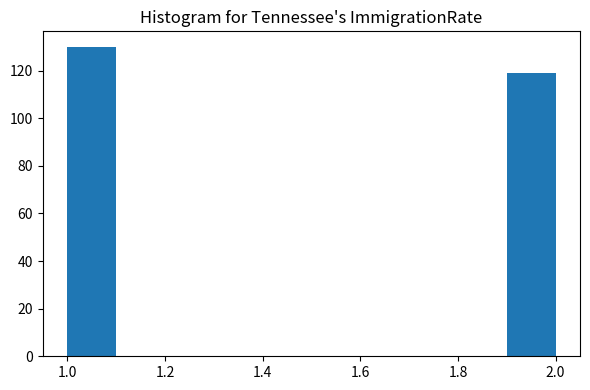

Reading left to right, transcribe this chart: for each bar, give the range it covers on the x-axis and its height. The values are not printed on the chart, so give them approximately, as read against the axis.

1.0 to 1.1: 130
1.1 to 1.2: 0
1.2 to 1.3: 0
1.3 to 1.4: 0
1.4 to 1.5: 0
1.5 to 1.6: 0
1.6 to 1.7: 0
1.7 to 1.8: 0
1.8 to 1.9: 0
1.9 to 2.0: 120